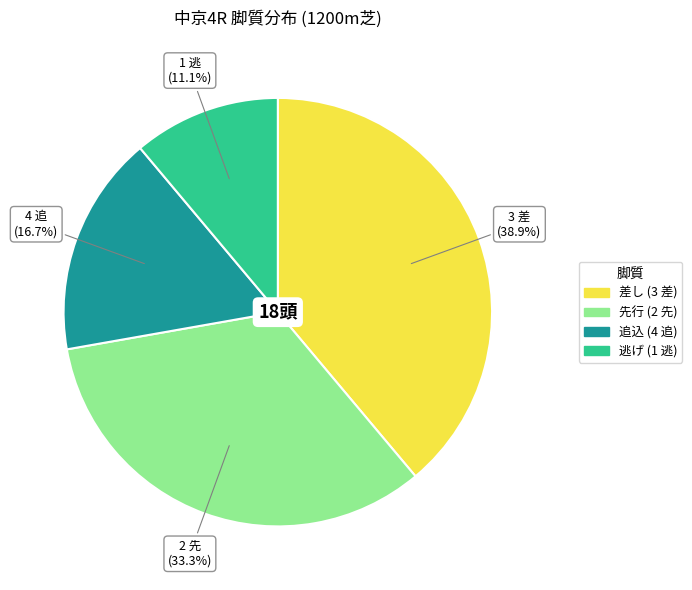

Approximately how many times larger is the value at 3 差 compared to 2 先?

1.2